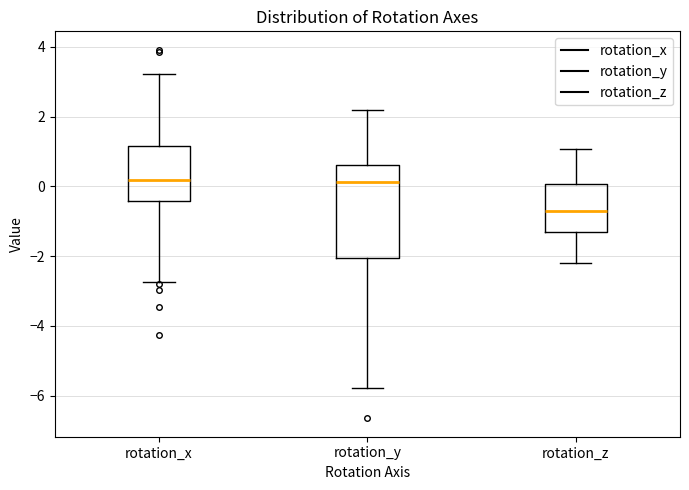

Which box is the tallest, from its lower edge to its upper edge?

rotation_y